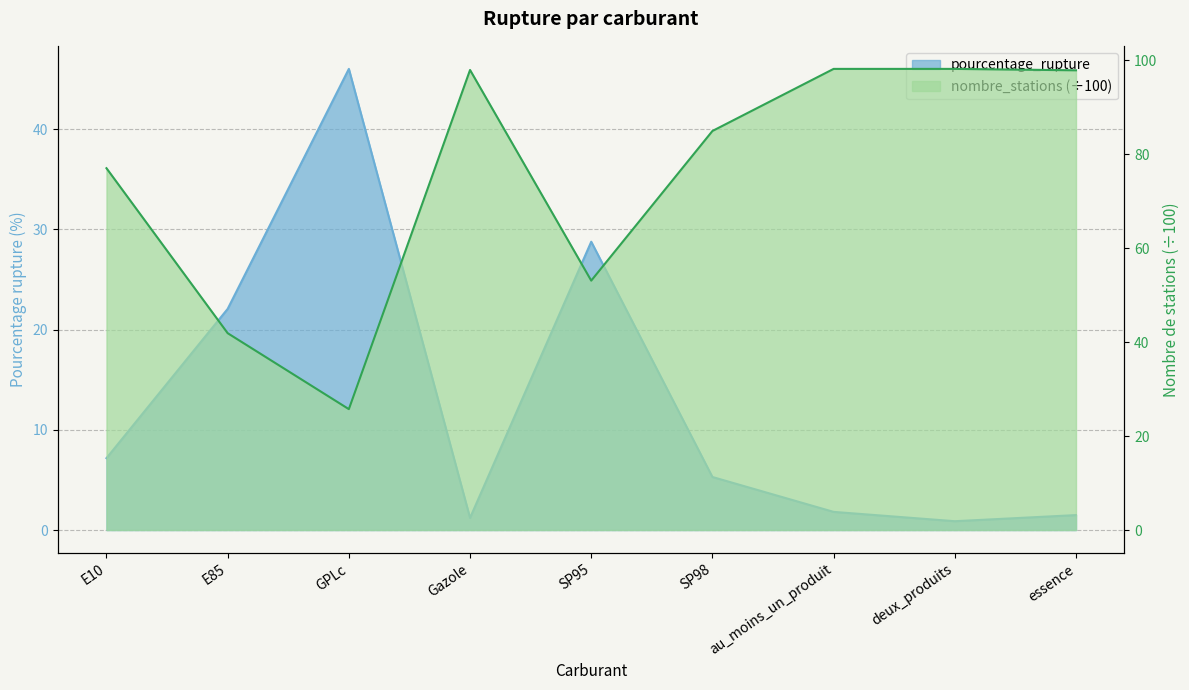

What position from the right is SP98?

4